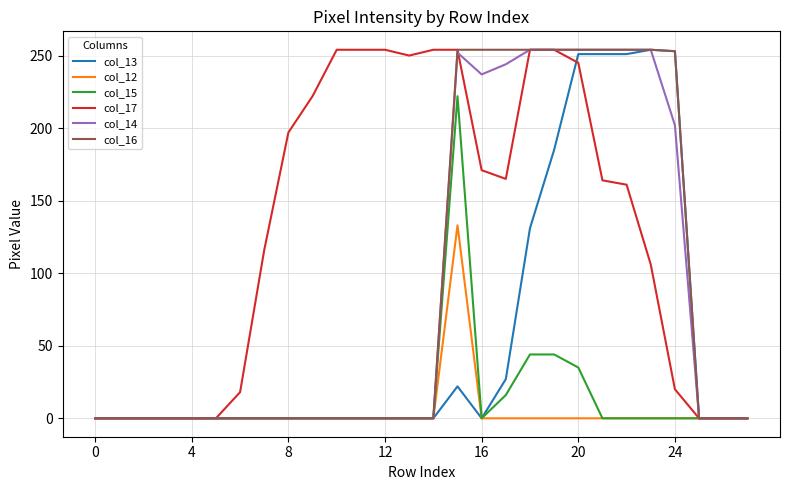

What is the greatest value displayed?

254